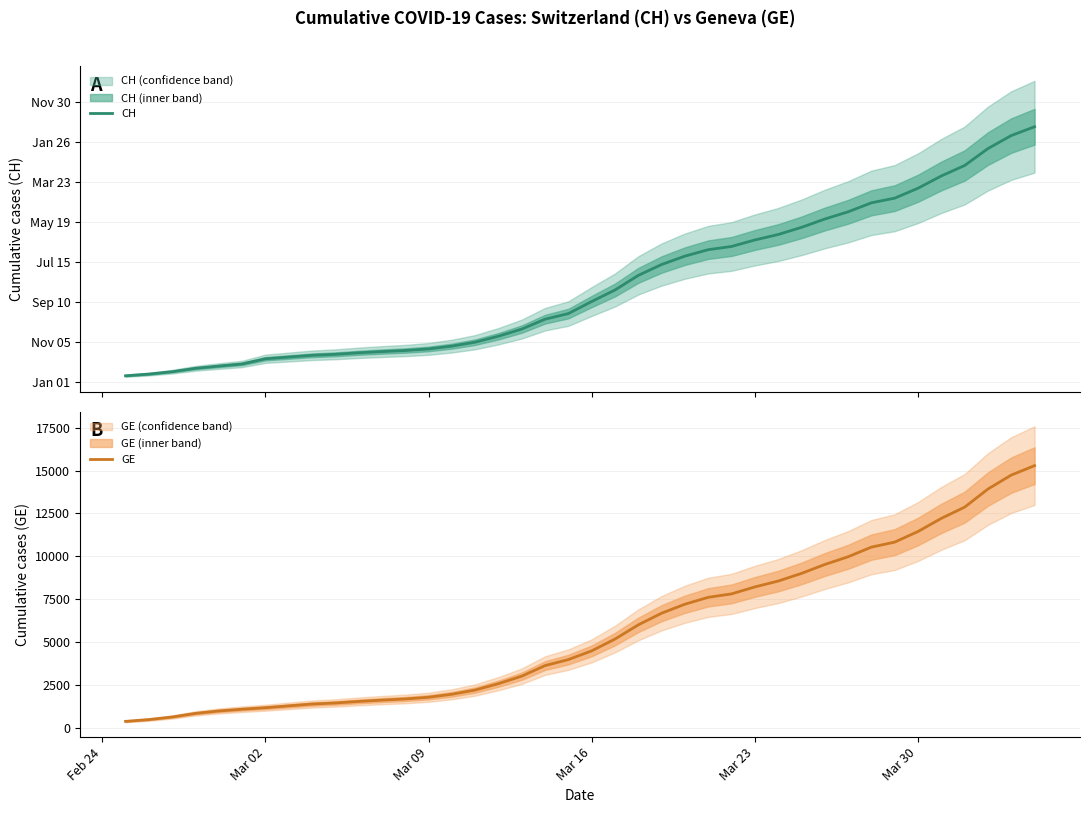

List the series in order of their peak value, lowest first.

GE, CH